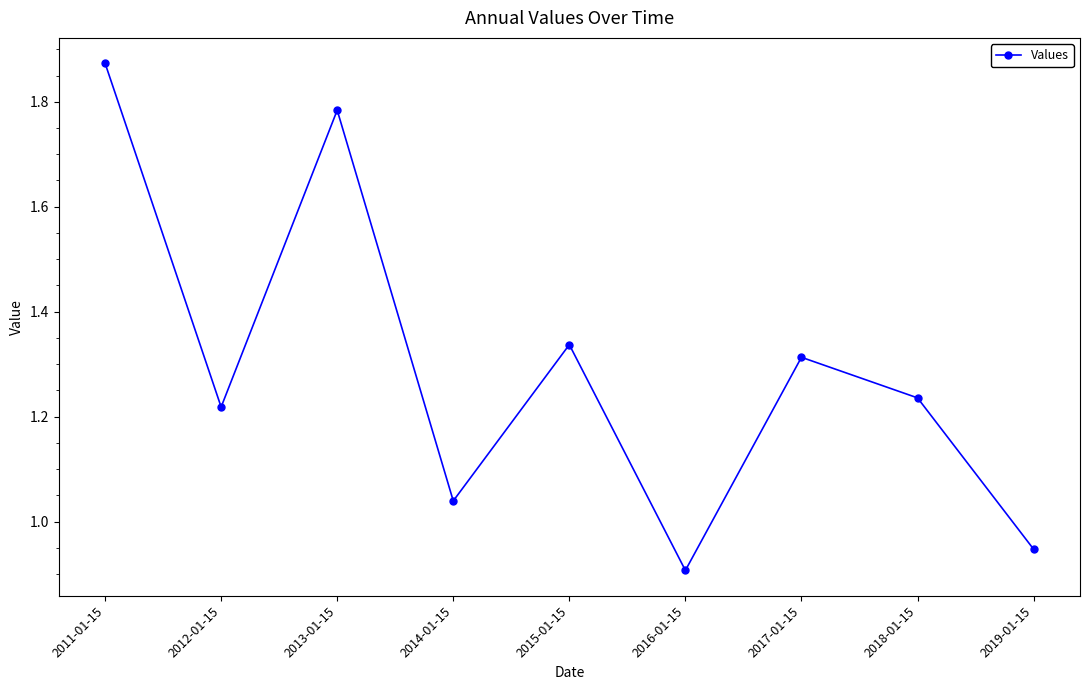

What is the label of the 4th point from the right?

2016-01-15